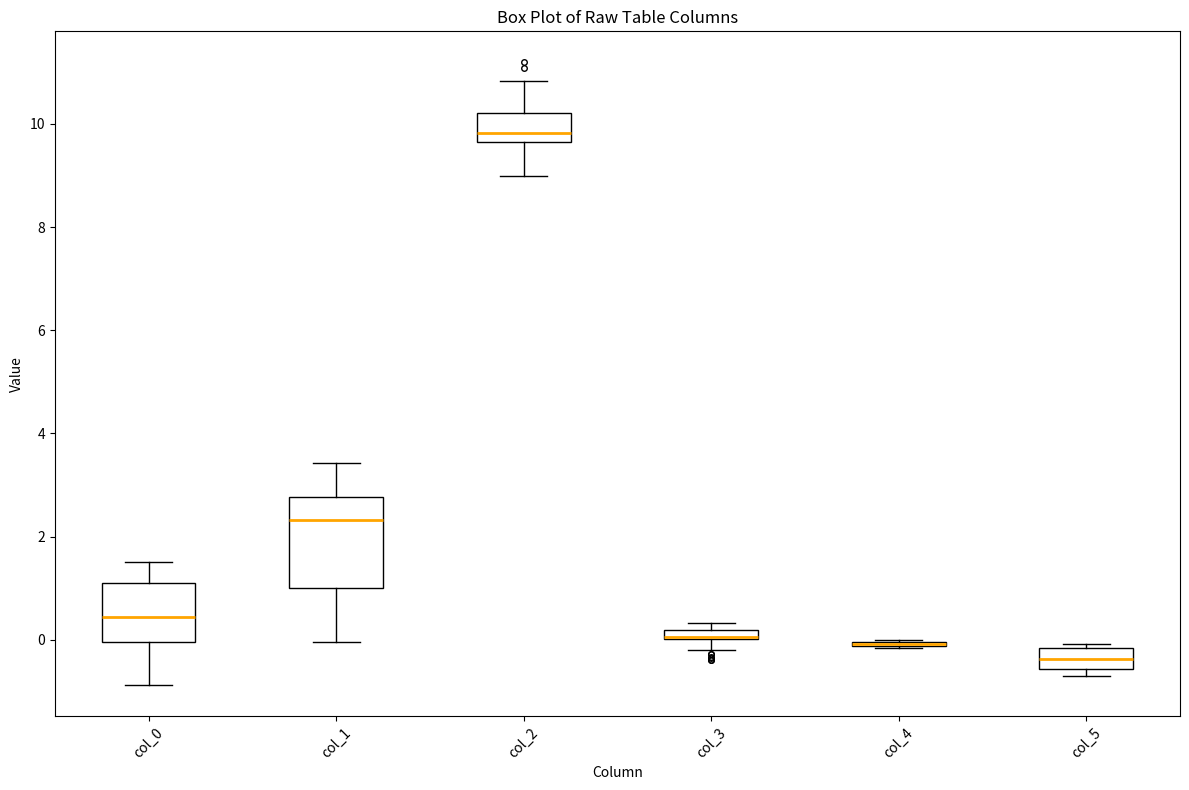

Where is the upper edge of the box for col_3 on the y-axis? The values are not printed on the chart, so give them approximately, as read against the axis.

0.2